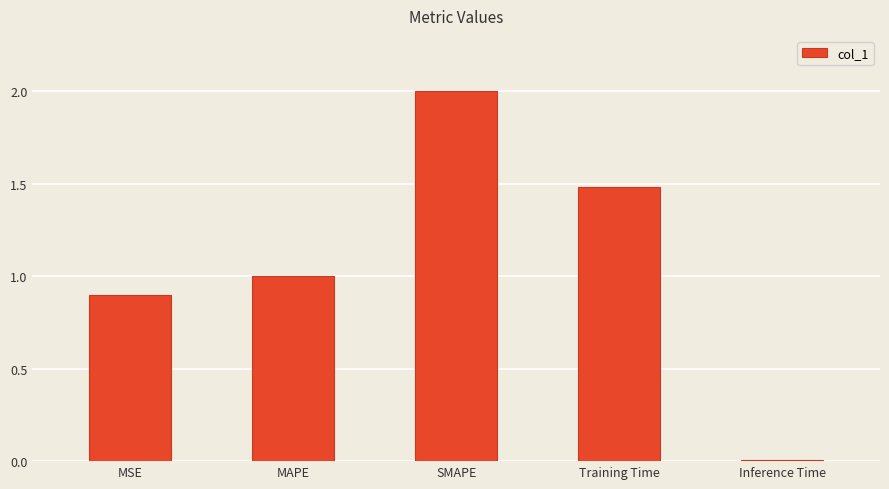

What is the sum of the values at Training Time and MAPE?

2.5